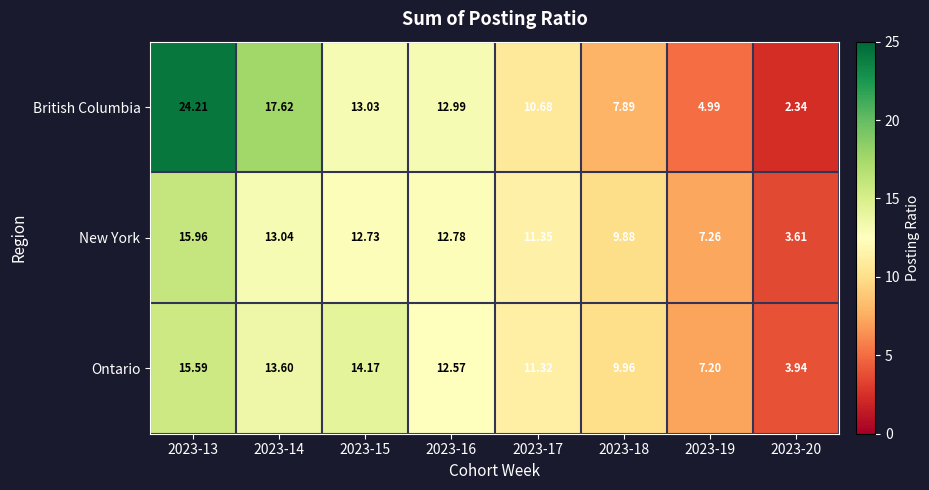

Is the value of British Columbia at 2023-19 greater than the value of Ontario at 2023-14?

No